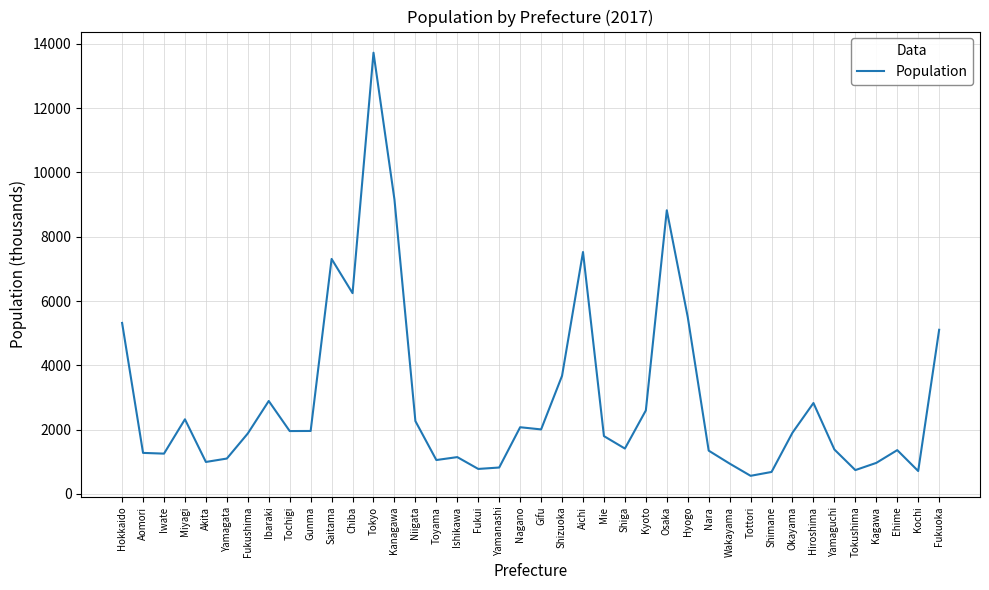

What is the maximum value shown in the chart?

13724